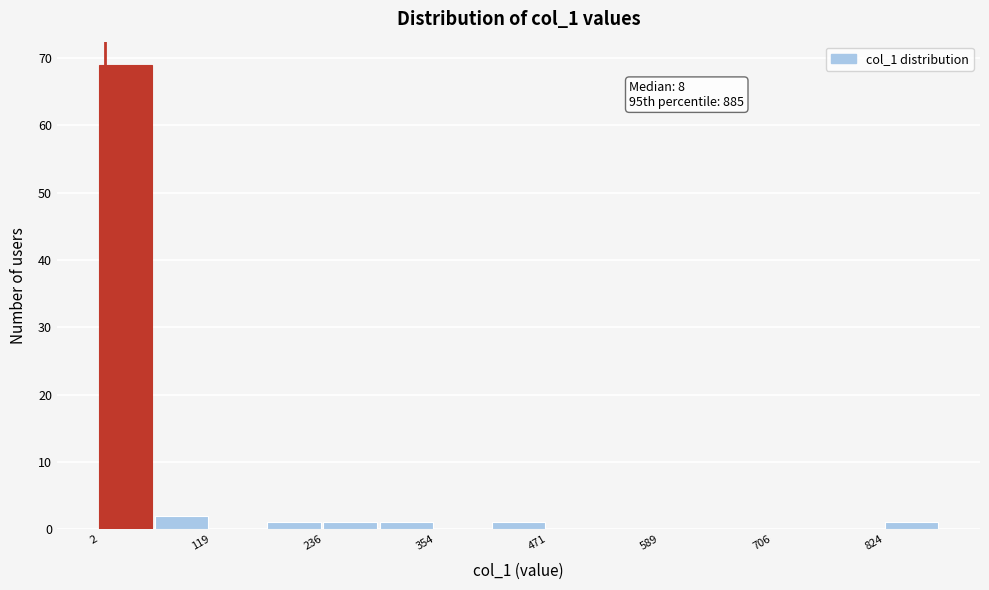

Around what value on the x-axis is the tallest bar? Give the approximate position of its centre, as read against the axis.

20